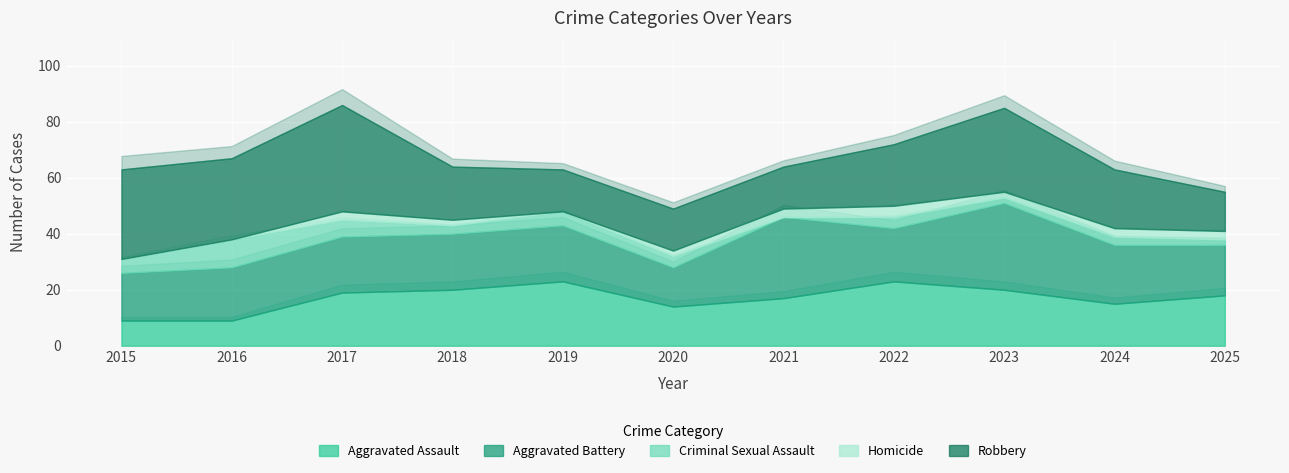

How many distinct data groups are displayed?

5